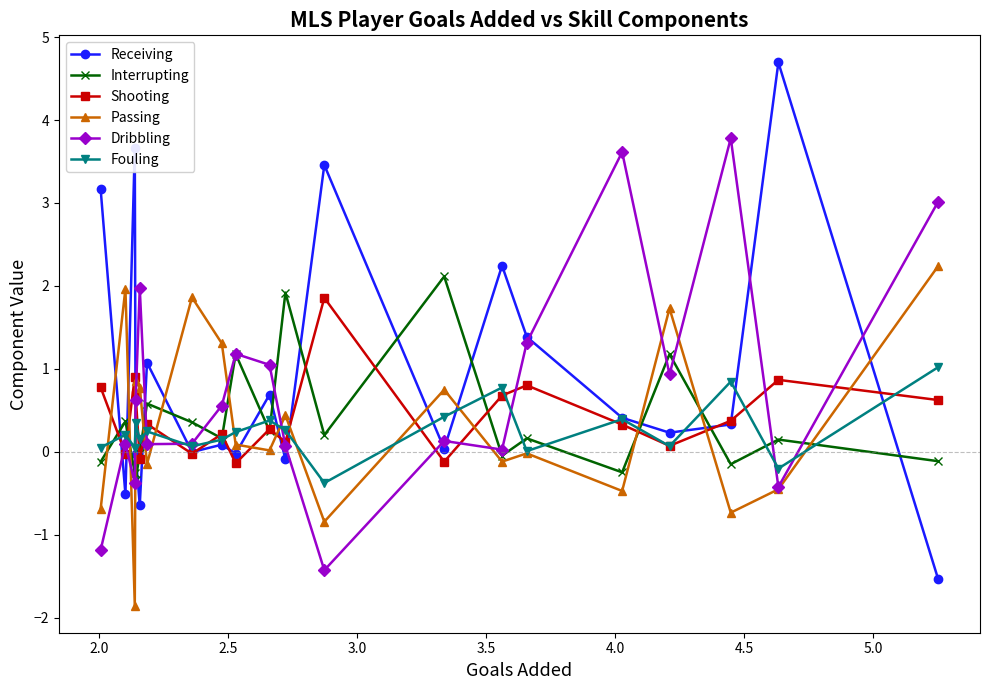

What are all the series names shown in the legend?

Receiving, Interrupting, Shooting, Passing, Dribbling, Fouling